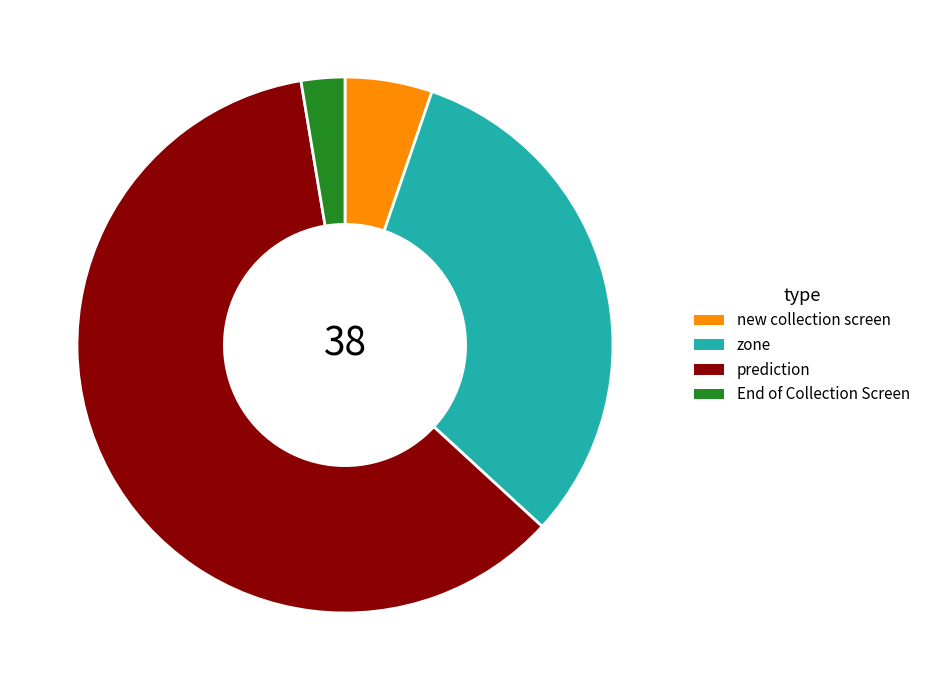

Count the number of slices in the pie.

4